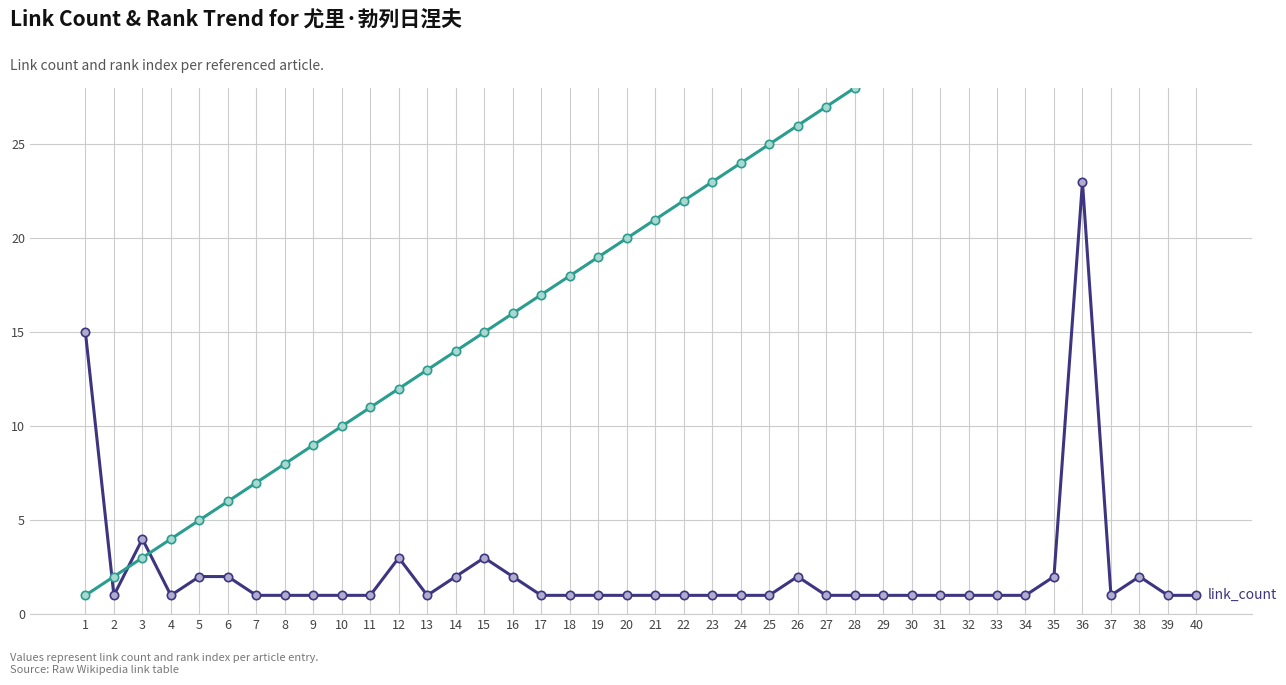

What is the average value of the rank series?

20